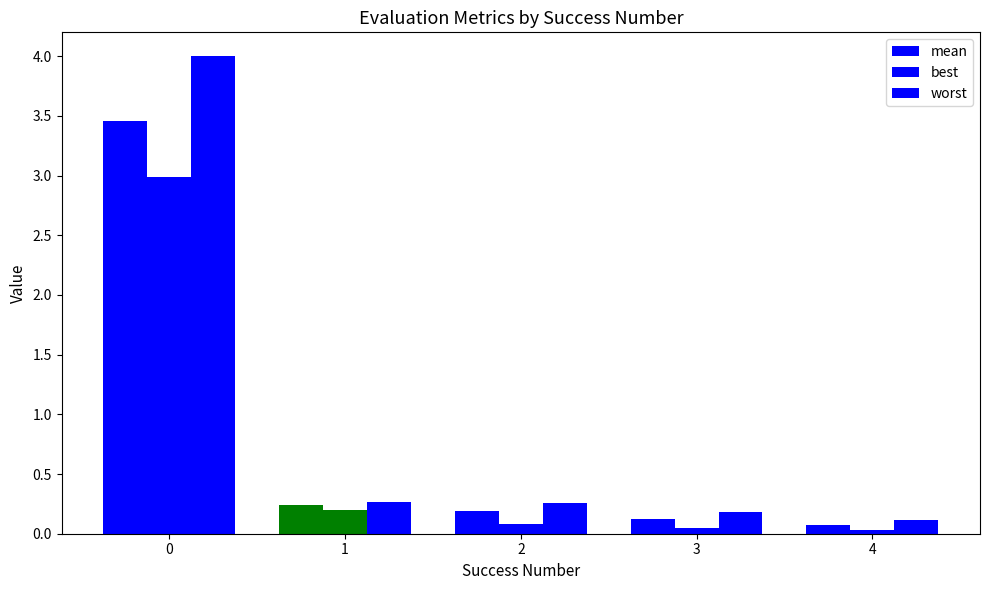

Are the bars grouped side by side (vs. stacked)?

Yes